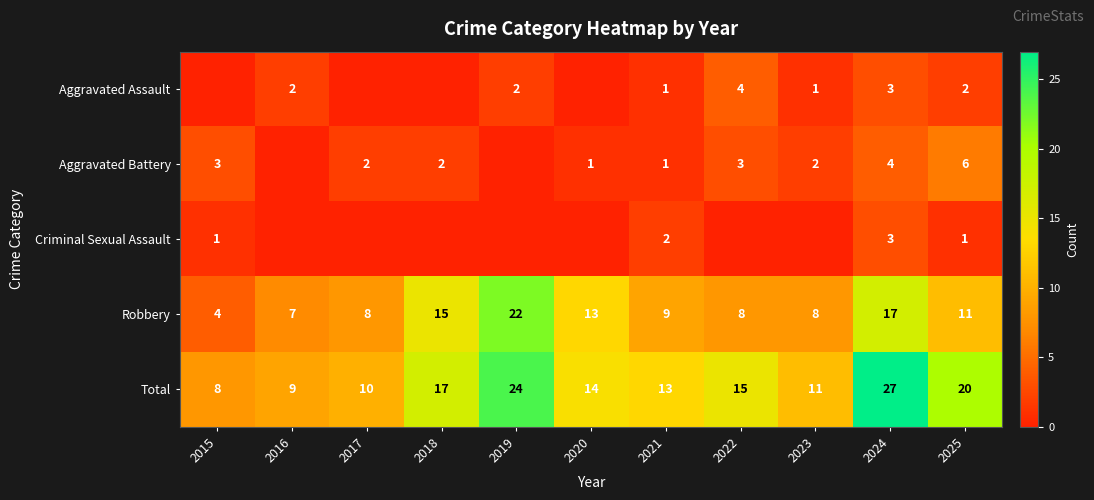

How many categories are shown in the chart?

11